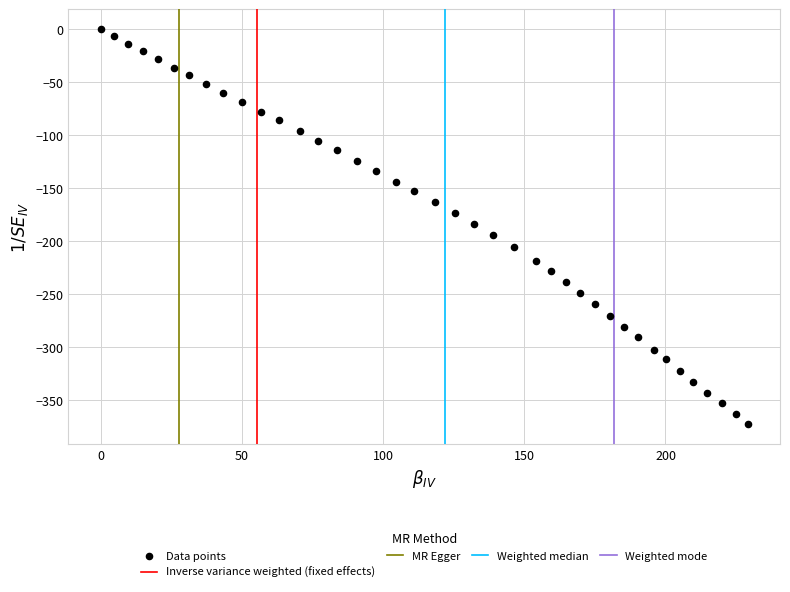

What is the range of X values (max minus min)?

229.1